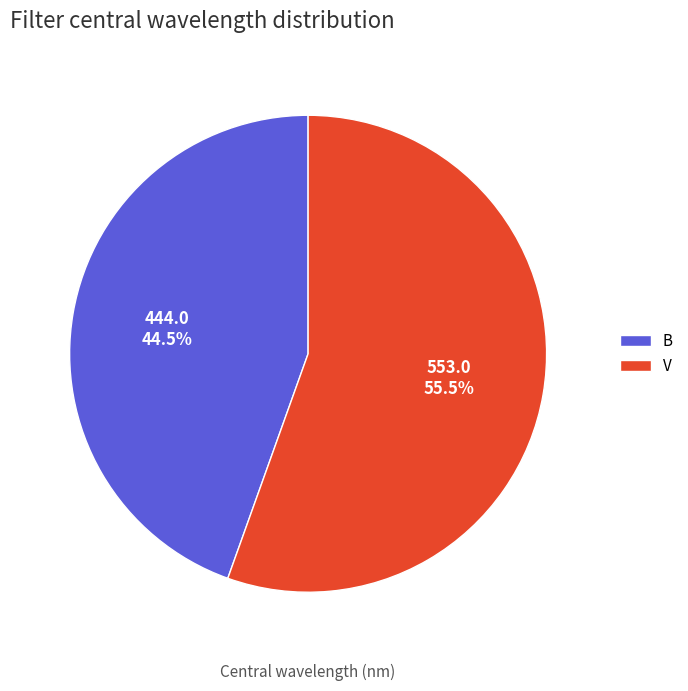

To the nearest percent, what is the average slice percentage?

50%